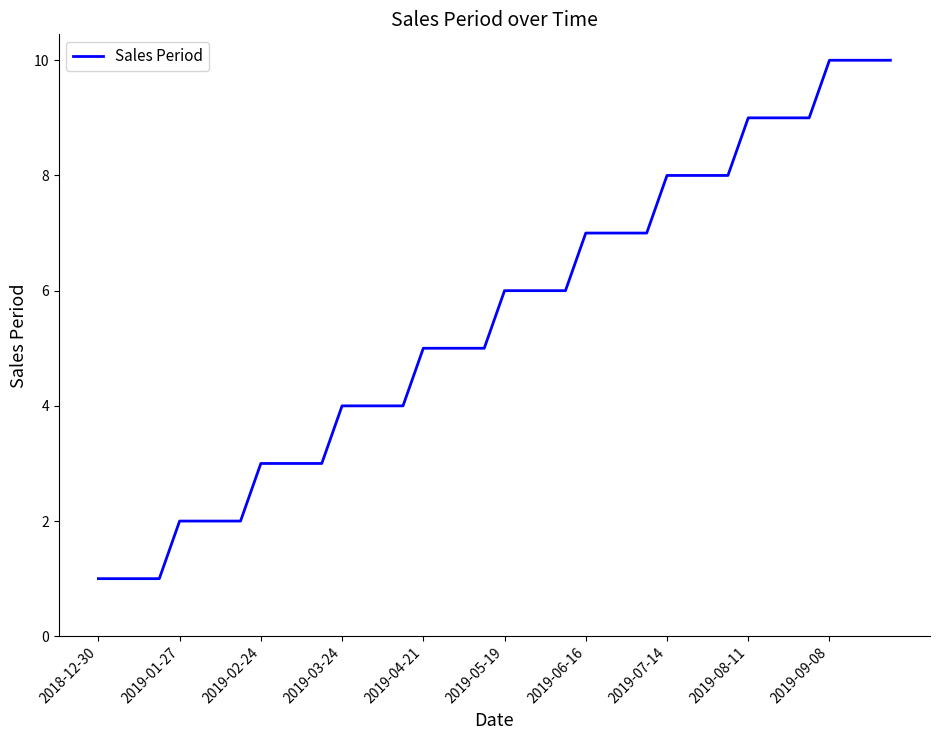

Does the chart have visible grid lines?

No